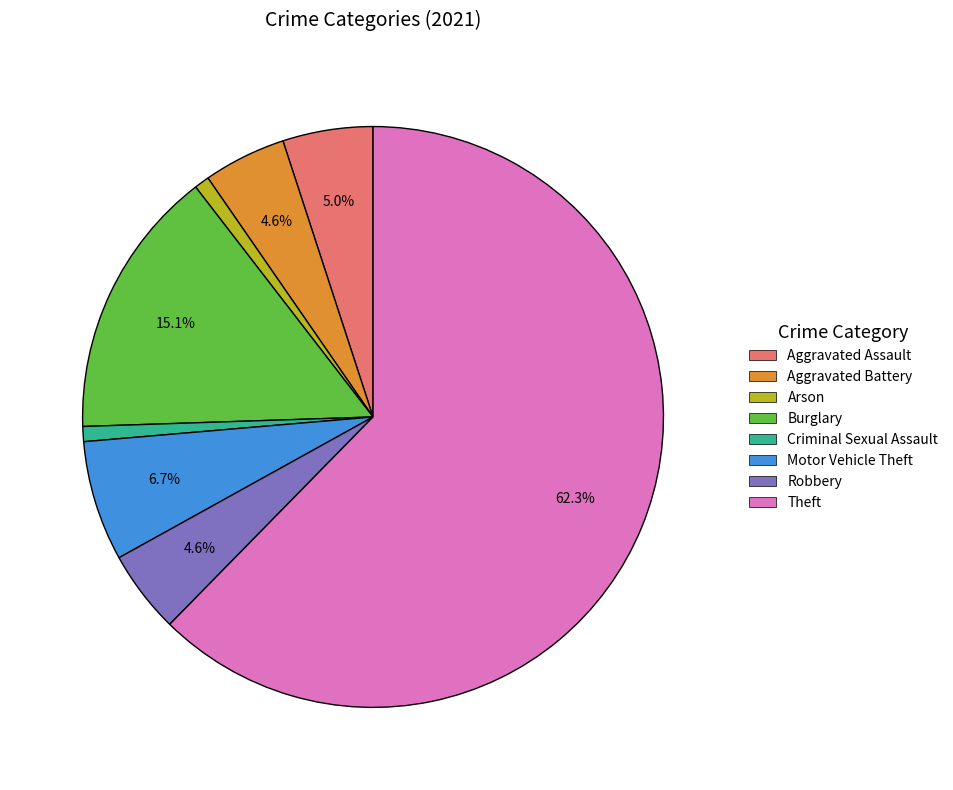

How many slices are in this pie chart?

8